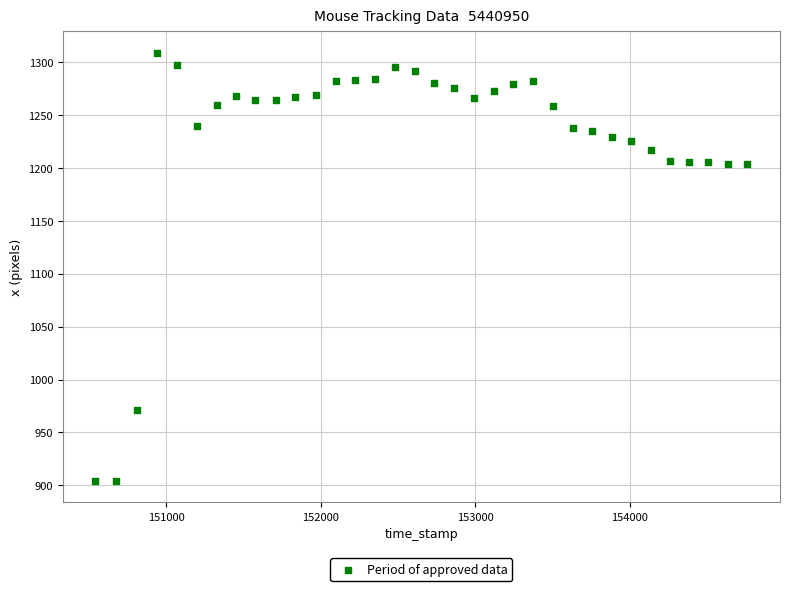

What is the range of Y values (max minus min)?

405